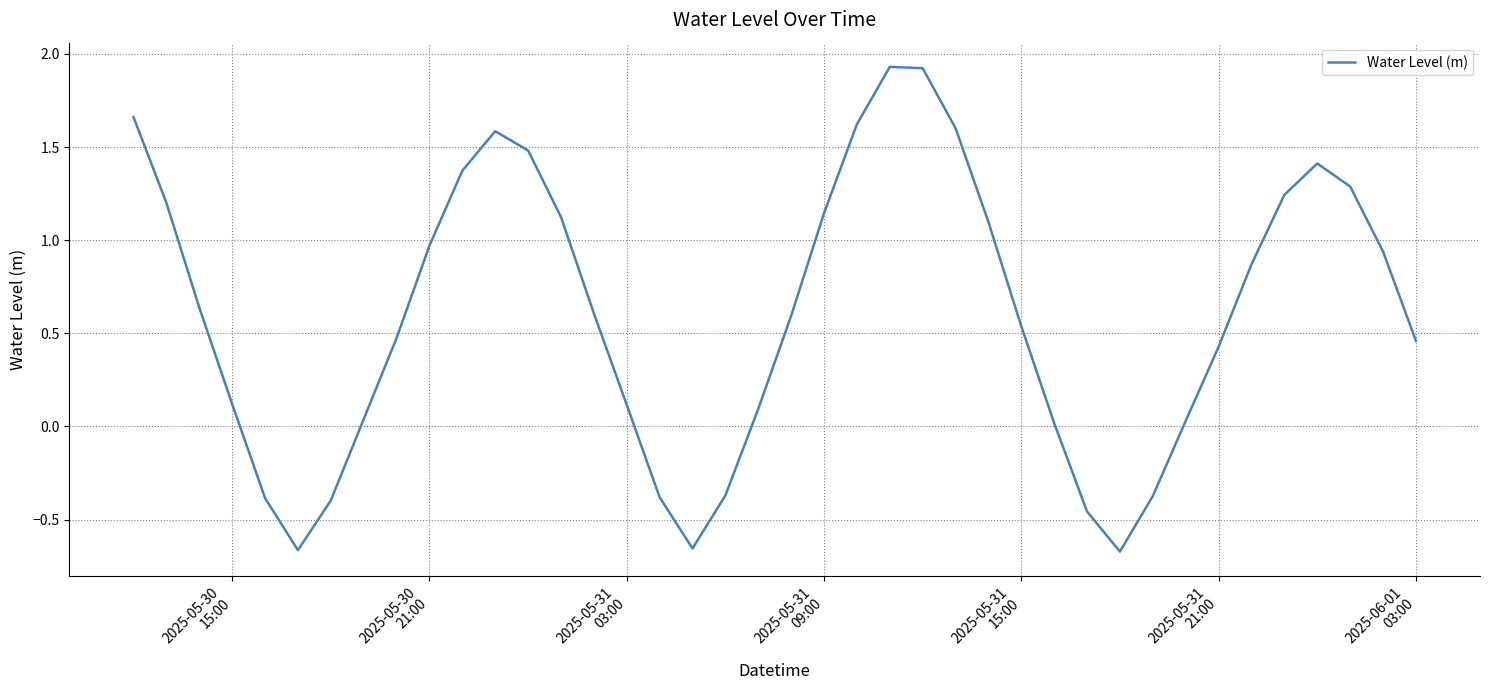

Does the chart display data point markers on the line(s)?

No